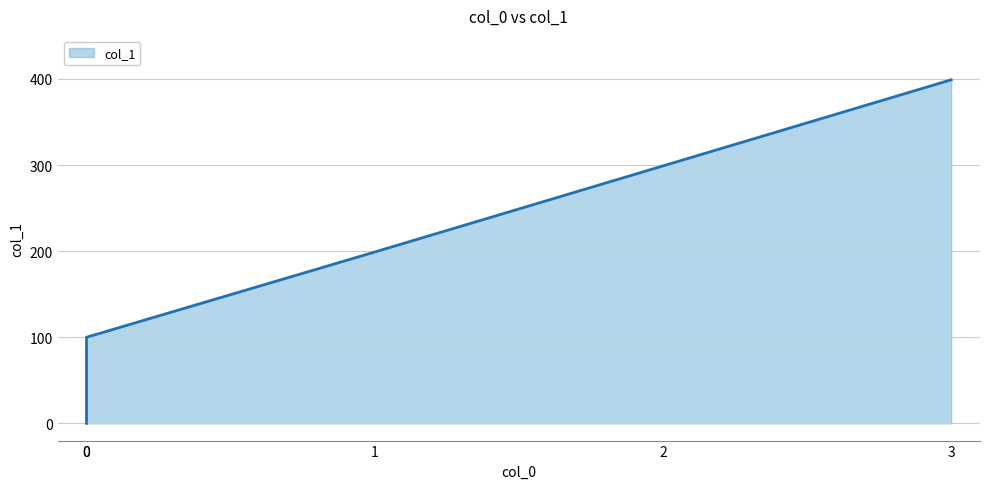

Rank the categories by value from highest to lowest.

3, 2, 1, 0, 0